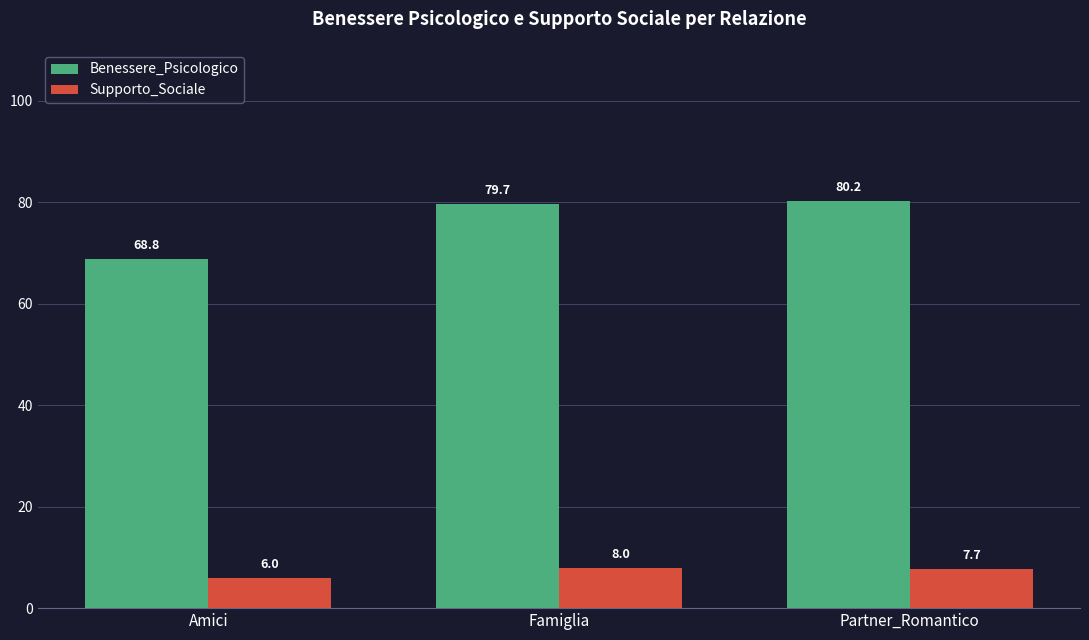

What is the sum of all Supporto_Sociale values?

21.7